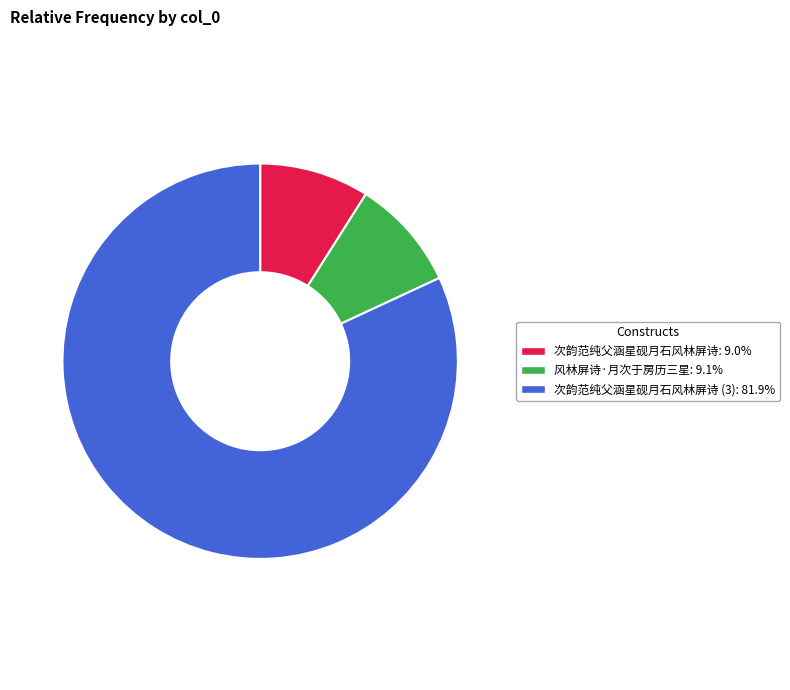

Is there a majority slice in this chart?

Yes